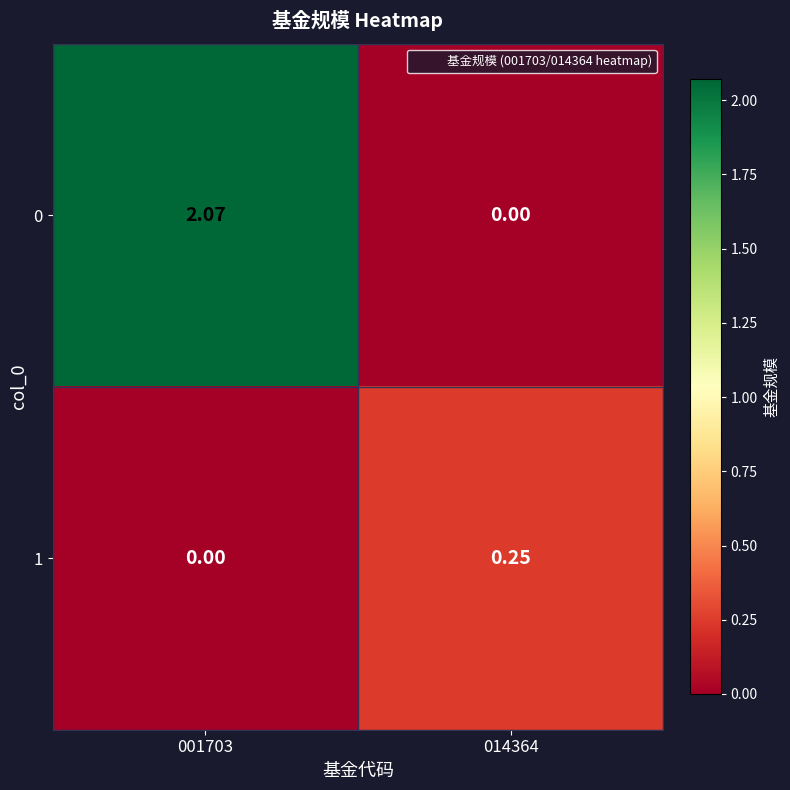

Is the value of 0 at 001703 greater than the value of 1 at 014364?

Yes